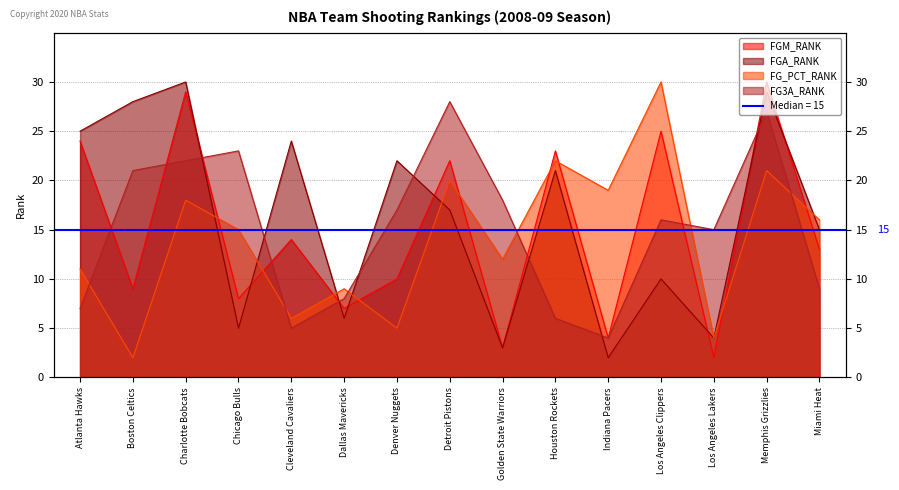

Rank the categories by FGM_RANK value from highest to lowest.

Memphis Grizzlies, Charlotte Bobcats, Los Angeles Clippers, Atlanta Hawks, Houston Rockets, Detroit Pistons, Cleveland Cavaliers, Miami Heat, Denver Nuggets, Boston Celtics, Chicago Bulls, Dallas Mavericks, Indiana Pacers, Golden State Warriors, Los Angeles Lakers